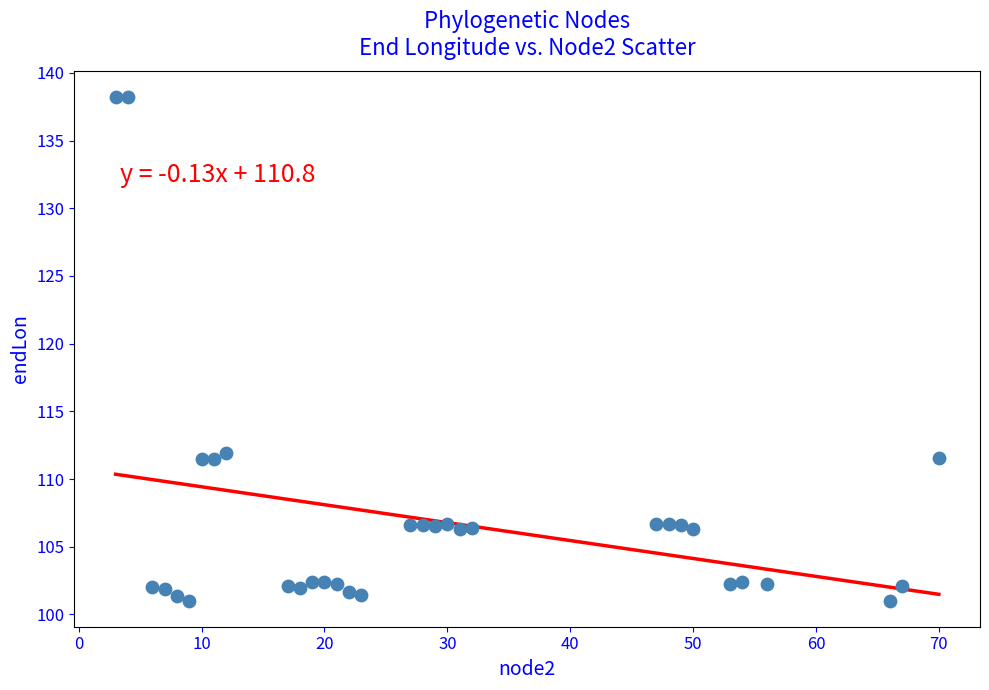

What is the range of Y values (max minus min)?

37.3